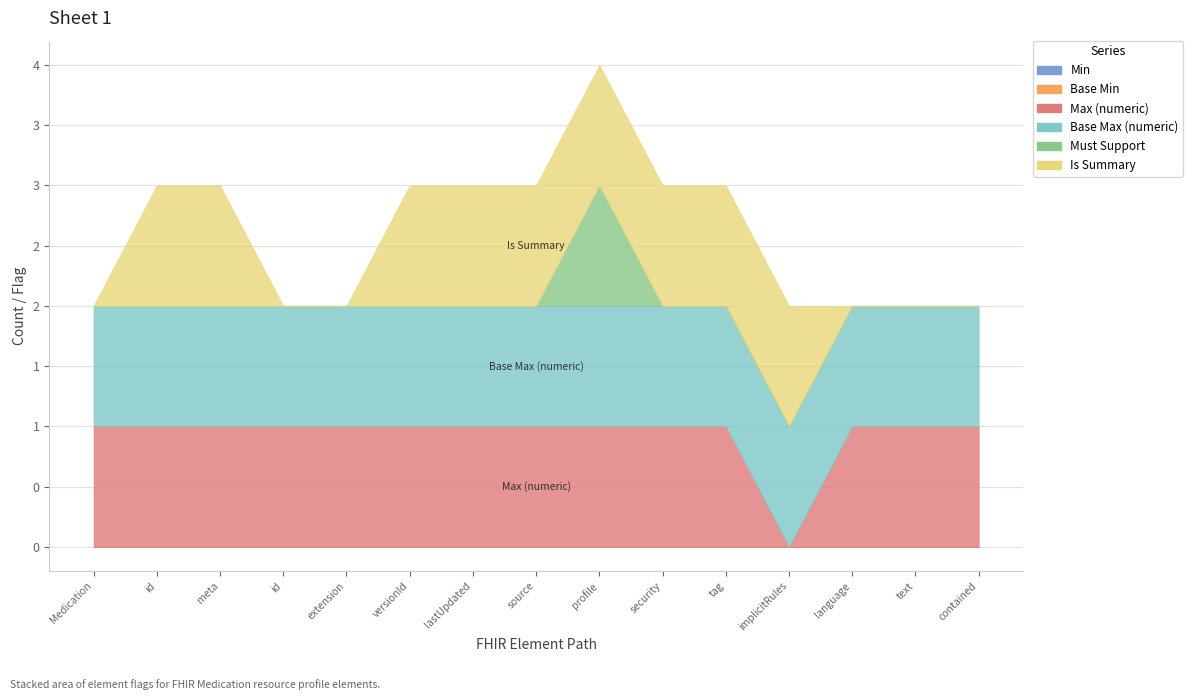

Is it true that Base Max (numeric) equals 1 at Medication.meta.id?

True